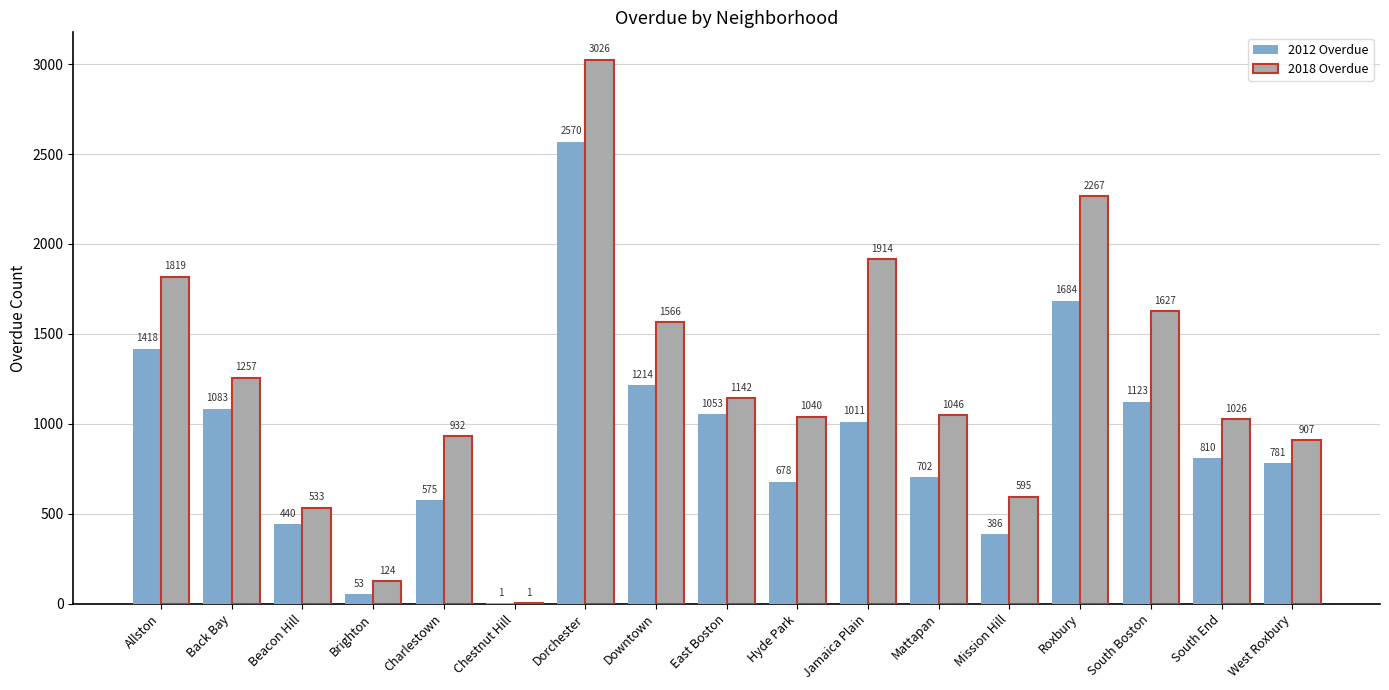

What is the spread (max minus min) of values at South End?

216